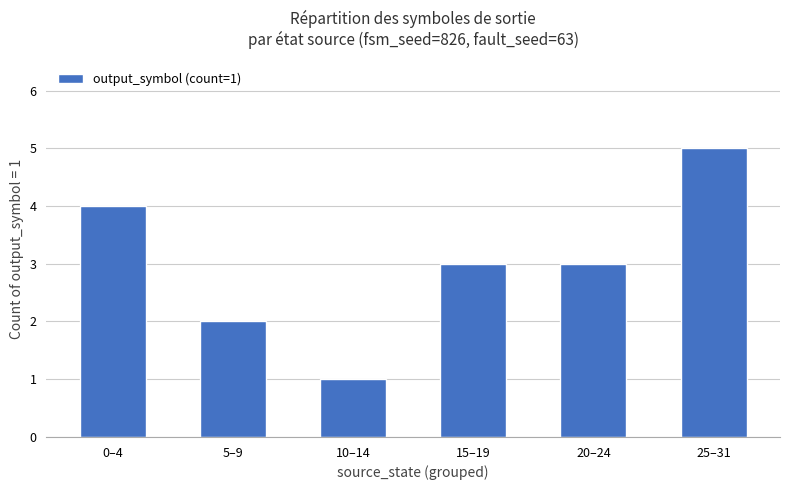

What is the sum of all values?

18